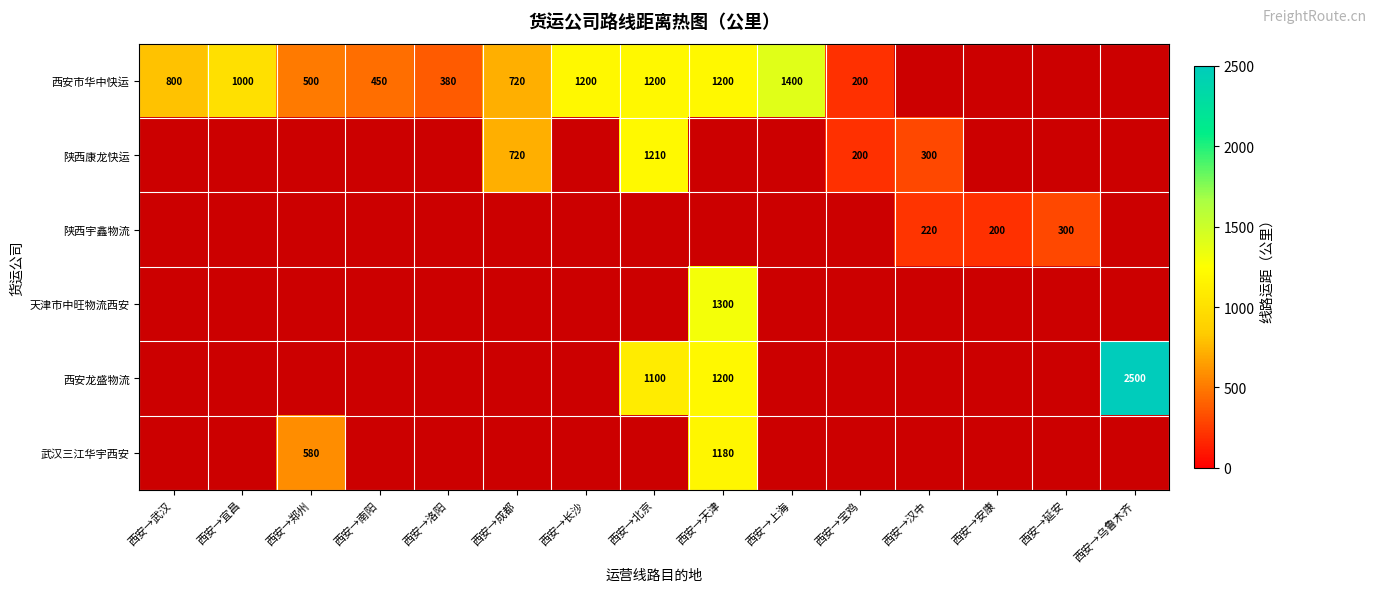

What is the difference between the 西安市华中快运 values at 西安→宝鸡 and 西安→南阳?

250